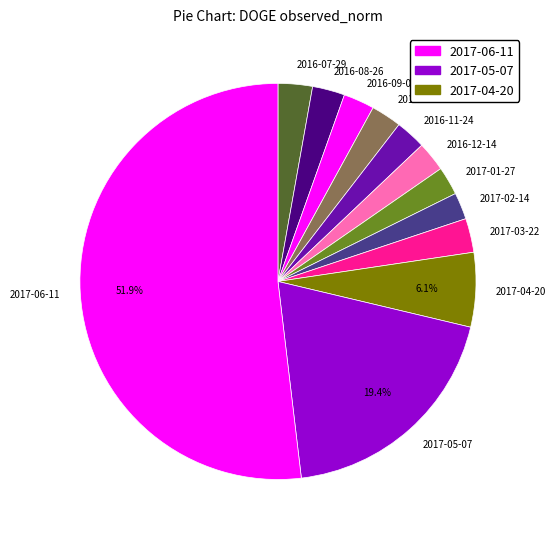

What is the largest slice in the pie chart?

2017-06-11